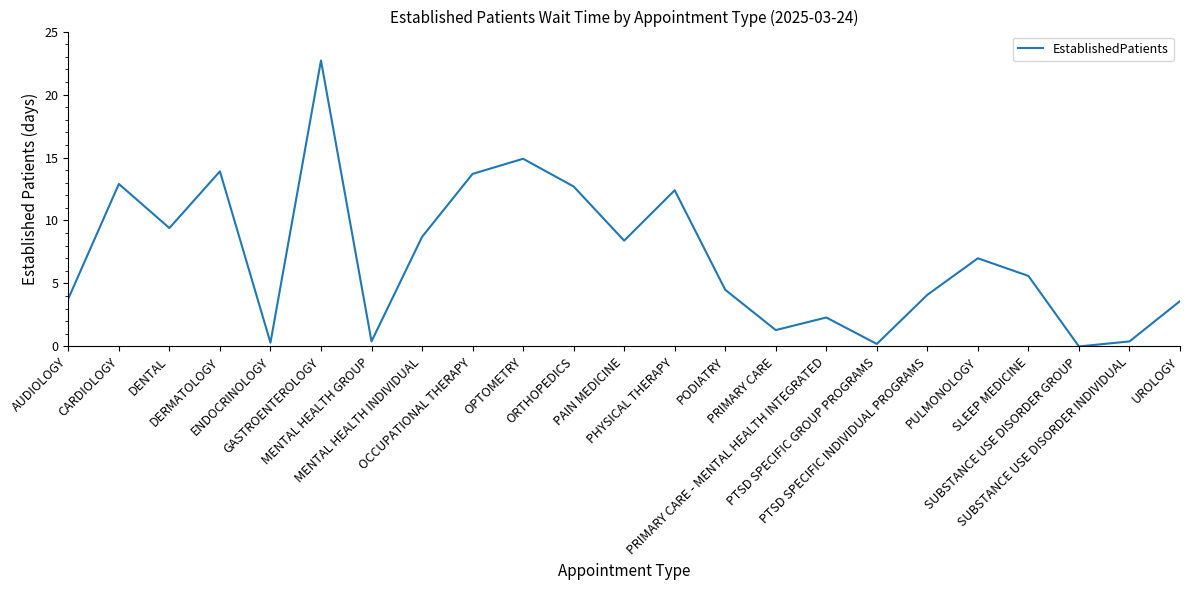

What is the maximum value shown in the chart?

22.7